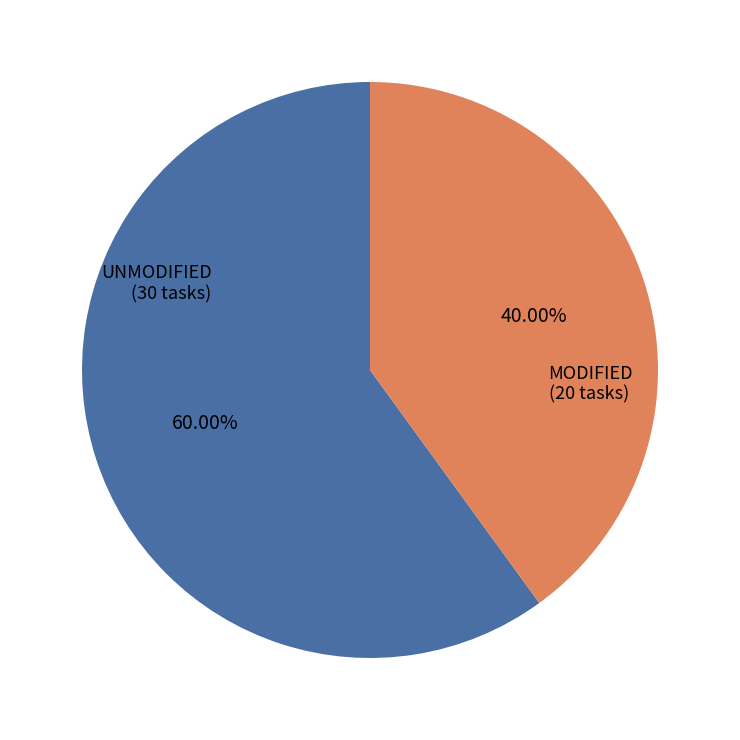

What is the largest slice in the pie chart?

UNMODIFIED